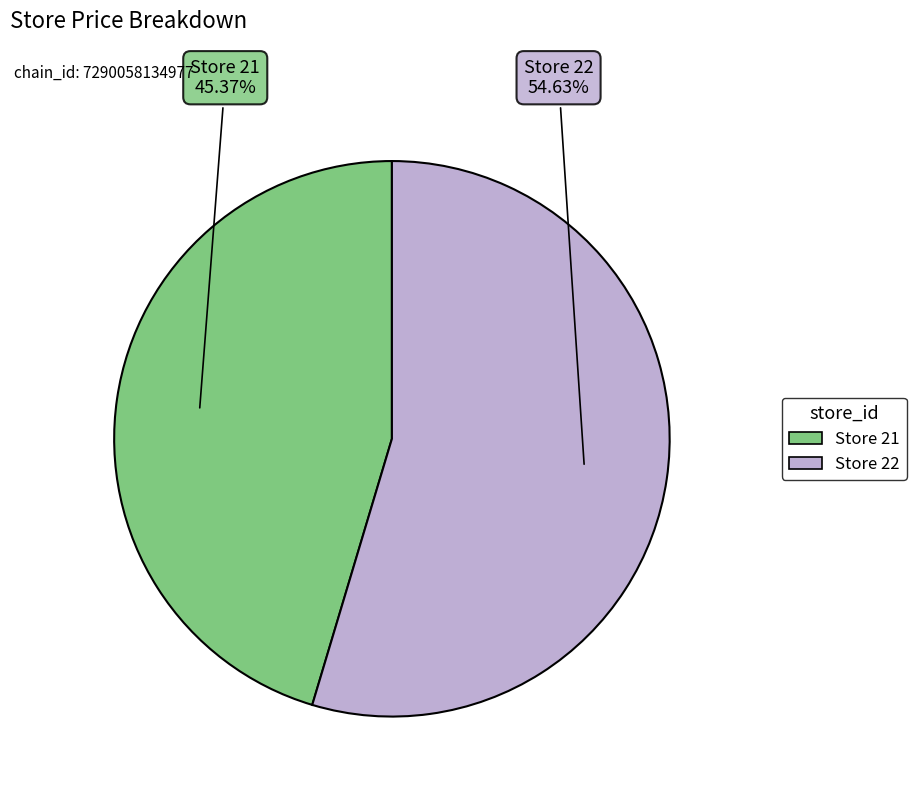

Does any single category account for the majority?

Yes